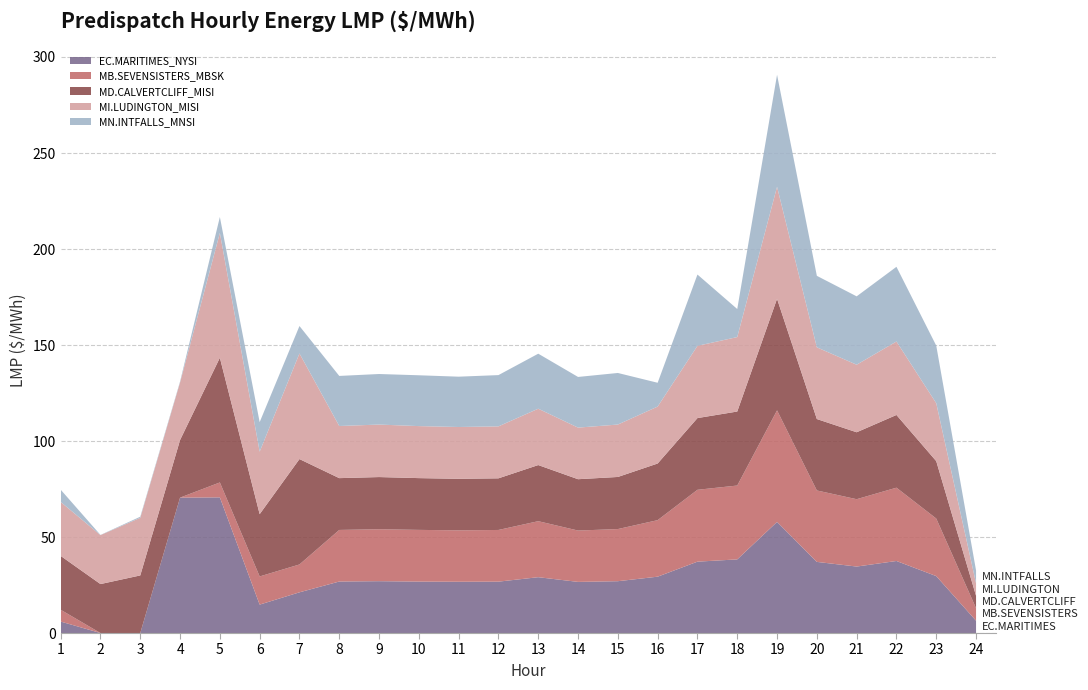

Reading left to right, list all the values displayed in this chart.

EC.MARITIMES_NYSI: 1=6.0	2=0.0	3=0.0	4=70.5	5=70.7	6=14.8	7=21.2	8=26.8	9=27.0	10=26.8	11=26.7	12=26.8	13=29.1	14=26.6	15=27.0	16=29.4	17=37.2	18=38.4	19=57.9	20=37.0	21=34.6	22=37.5	23=29.6	24=6.4
MB.SEVENSISTERS_MBSK: 1=6.2	2=0.0	3=0.0	4=0.0	5=7.8	6=14.7	7=14.5	8=26.9	9=27.1	10=26.9	11=26.8	12=26.9	13=29.2	14=26.7	15=27.2	16=29.4	17=37.4	18=38.5	19=58.1	20=37.2	21=35.1	22=38.2	23=30.0	24=6.5
MD.CALVERTCLIFF_MISI: 1=28.1	2=25.5	3=30.0	4=30.0	5=64.9	6=32.4	7=54.9	8=27.0	9=27.2	10=27.0	11=26.9	12=26.9	13=29.2	14=26.7	15=27.1	16=29.5	17=37.4	18=38.5	19=58.1	20=37.2	21=34.9	22=37.9	23=29.9	24=6.5
MI.LUDINGTON_MISI: 1=28.1	2=25.5	3=30.0	4=30.0	5=65.0	6=32.5	7=55.0	8=27.1	9=27.3	10=27.1	11=27.0	12=27.1	13=29.4	14=26.9	15=27.3	16=29.6	17=37.6	18=38.8	19=58.3	20=37.4	21=35.2	22=38.3	23=30.2	24=6.5
MN.INTFALLS_MNSI: 1=6.4	2=0.1	3=0.6	4=0.5	5=8.3	6=15.4	7=14.3	8=26.1	9=26.3	10=26.5	11=26.2	12=26.7	13=28.6	14=26.4	15=26.9	16=12.4	17=37.1	18=14.6	19=58.3	20=37.2	21=35.6	22=38.9	23=30.0	24=6.7